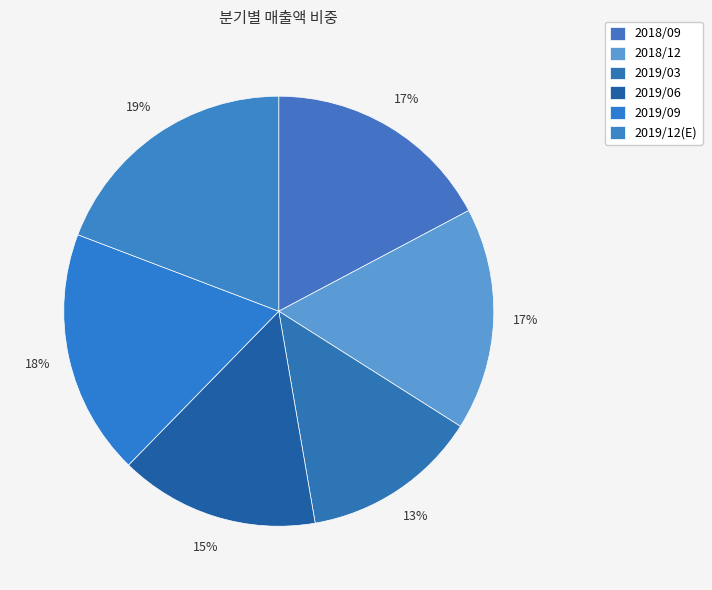

How many segments does this pie chart have?

6